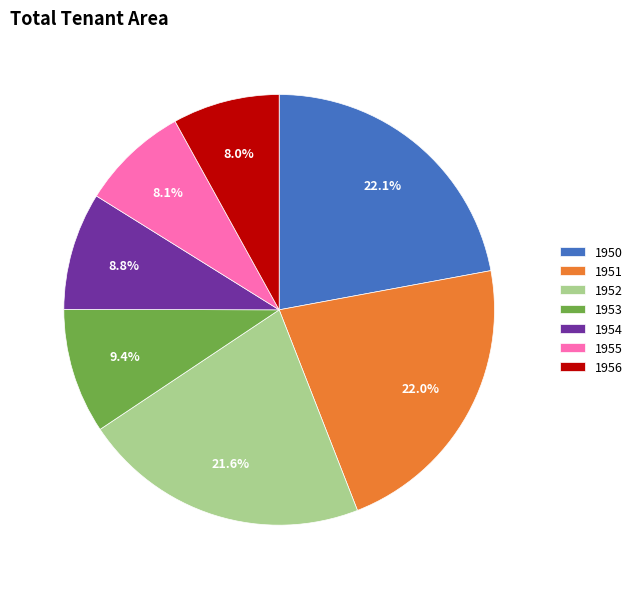

Which has a higher value, 1952 or 1950?

1950